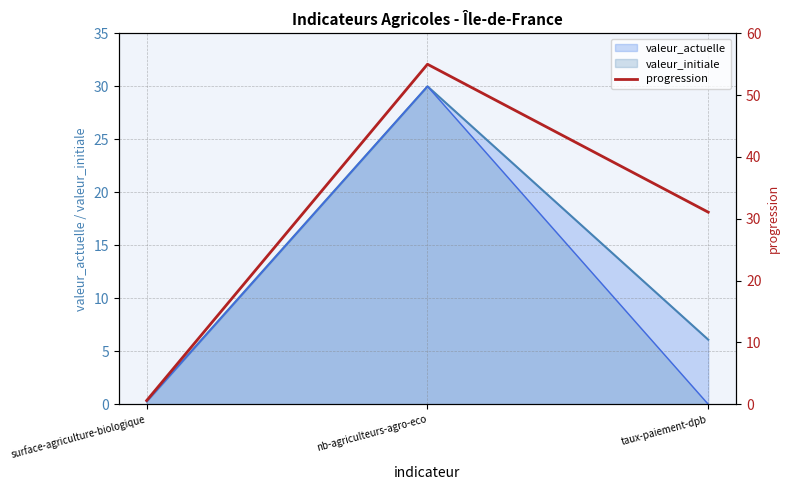

Where does the data first go above 31?

nb-agriculteurs-agro-eco